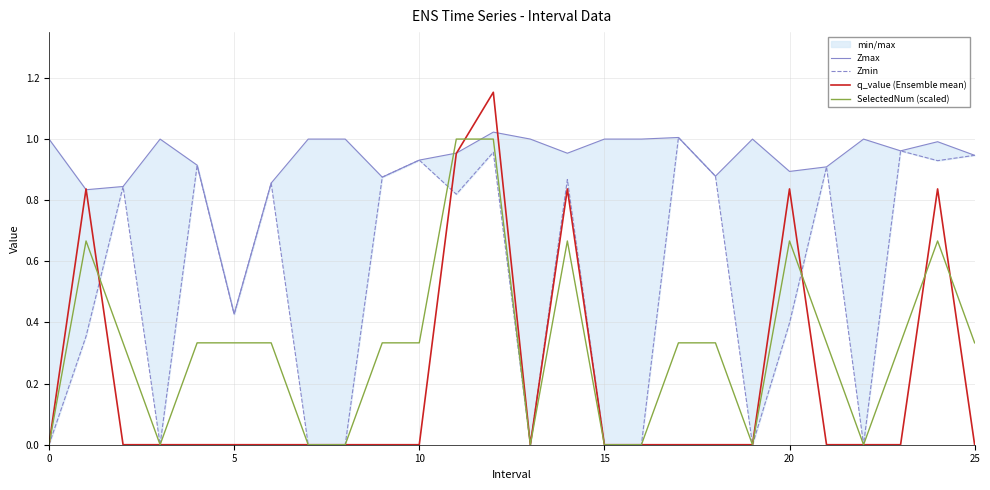

The value of SelectedNum (scaled) at 0 is 0.0. True or false?

True